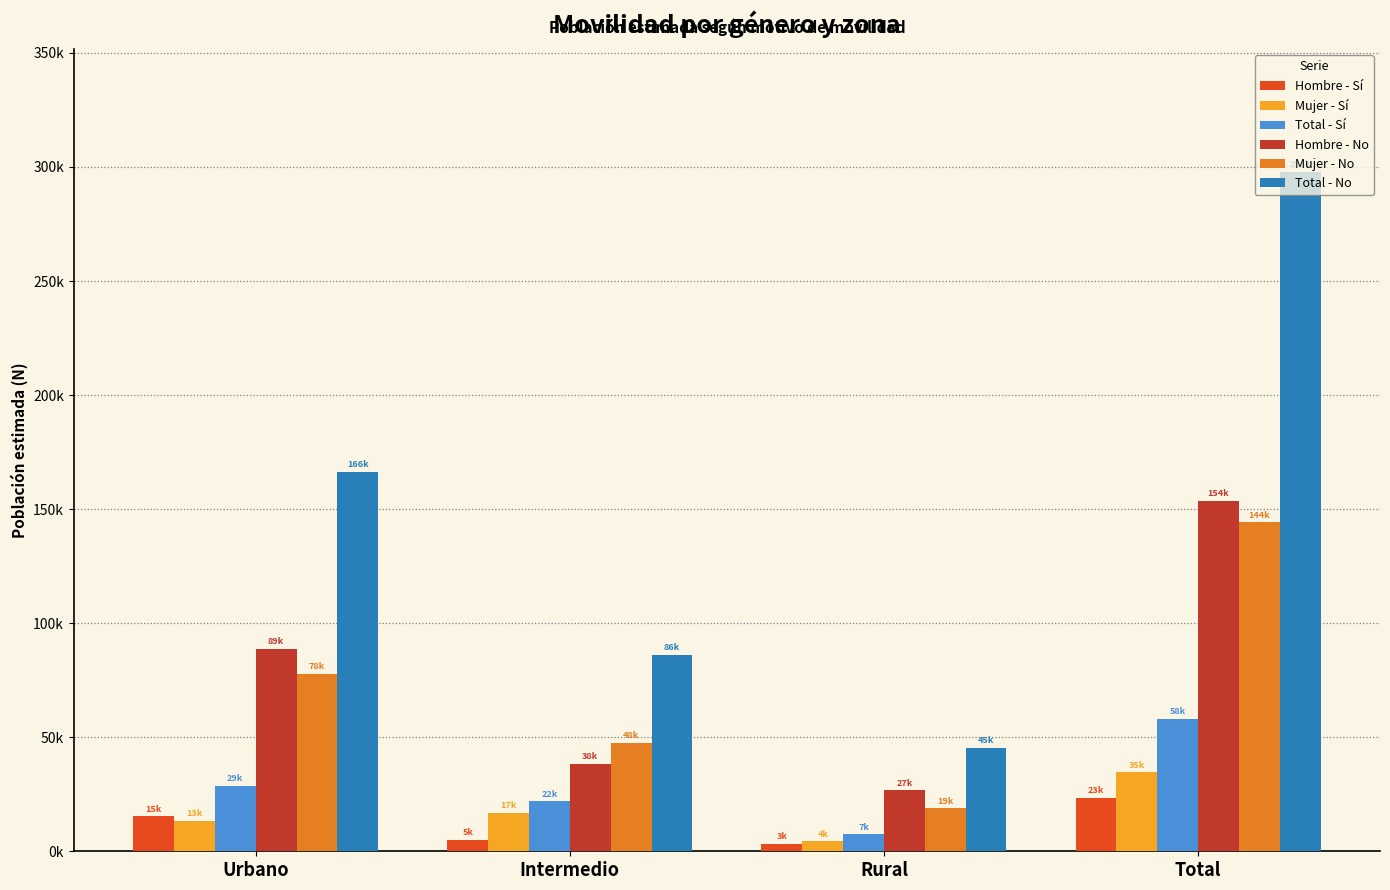

Which series has the largest range (max minus min)?

Total - No